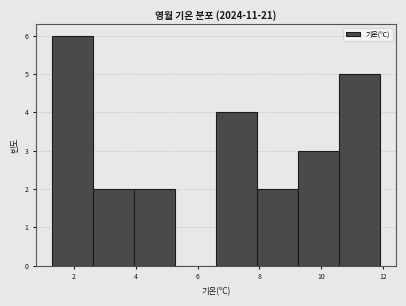

What is the height of the bar covering 9.2 to 10.6 on the x-axis? Neither the bar edges nor the heights are printed on the chart, so give them approximately, as read against the axes.

3